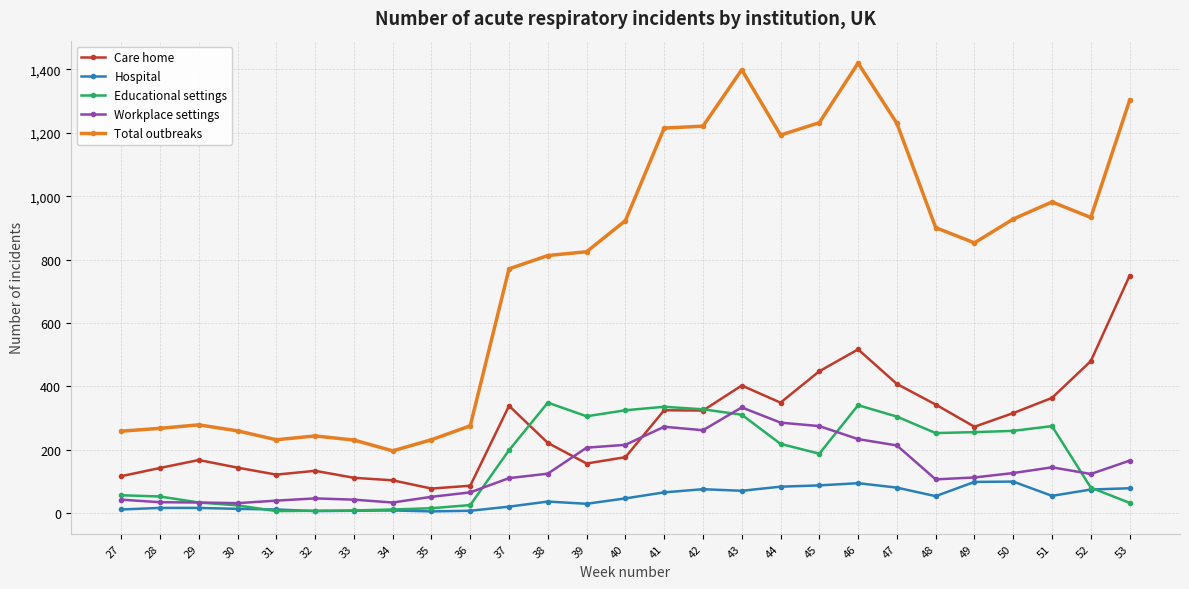

Which series has the widest spread of values?

Total outbreaks